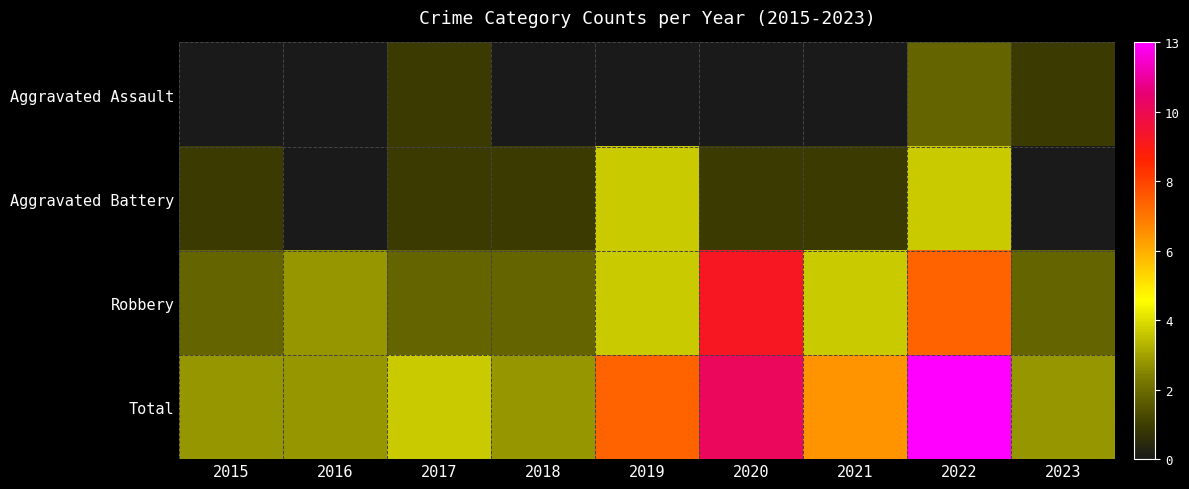

Which has a higher value, 2018 or 2022?

2022